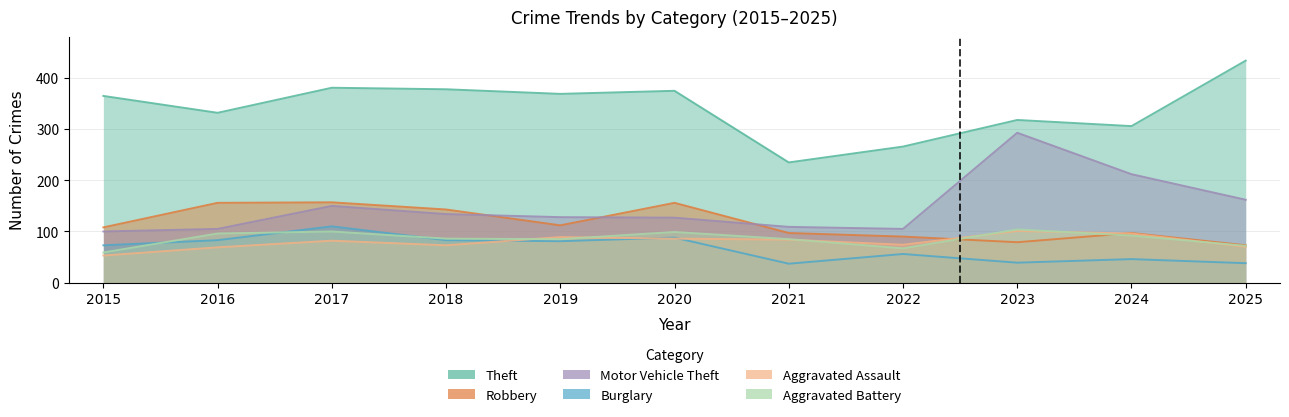

How many lines are shown in the chart?

6